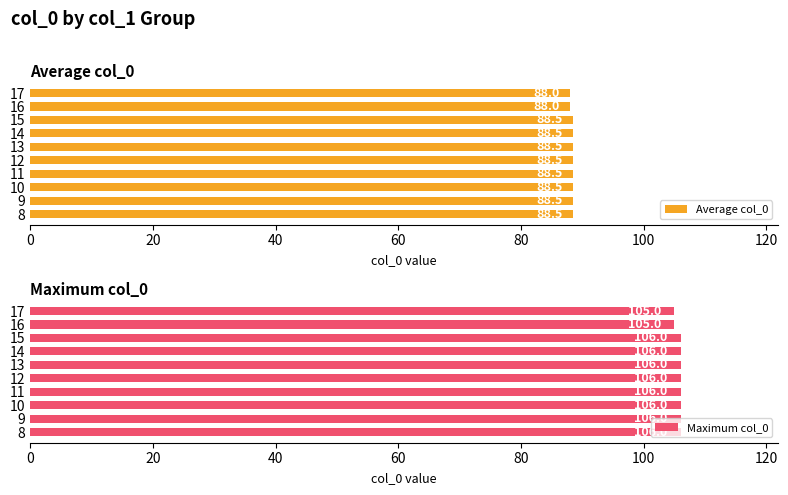

What is the minimum value for Maximum col_0?

105